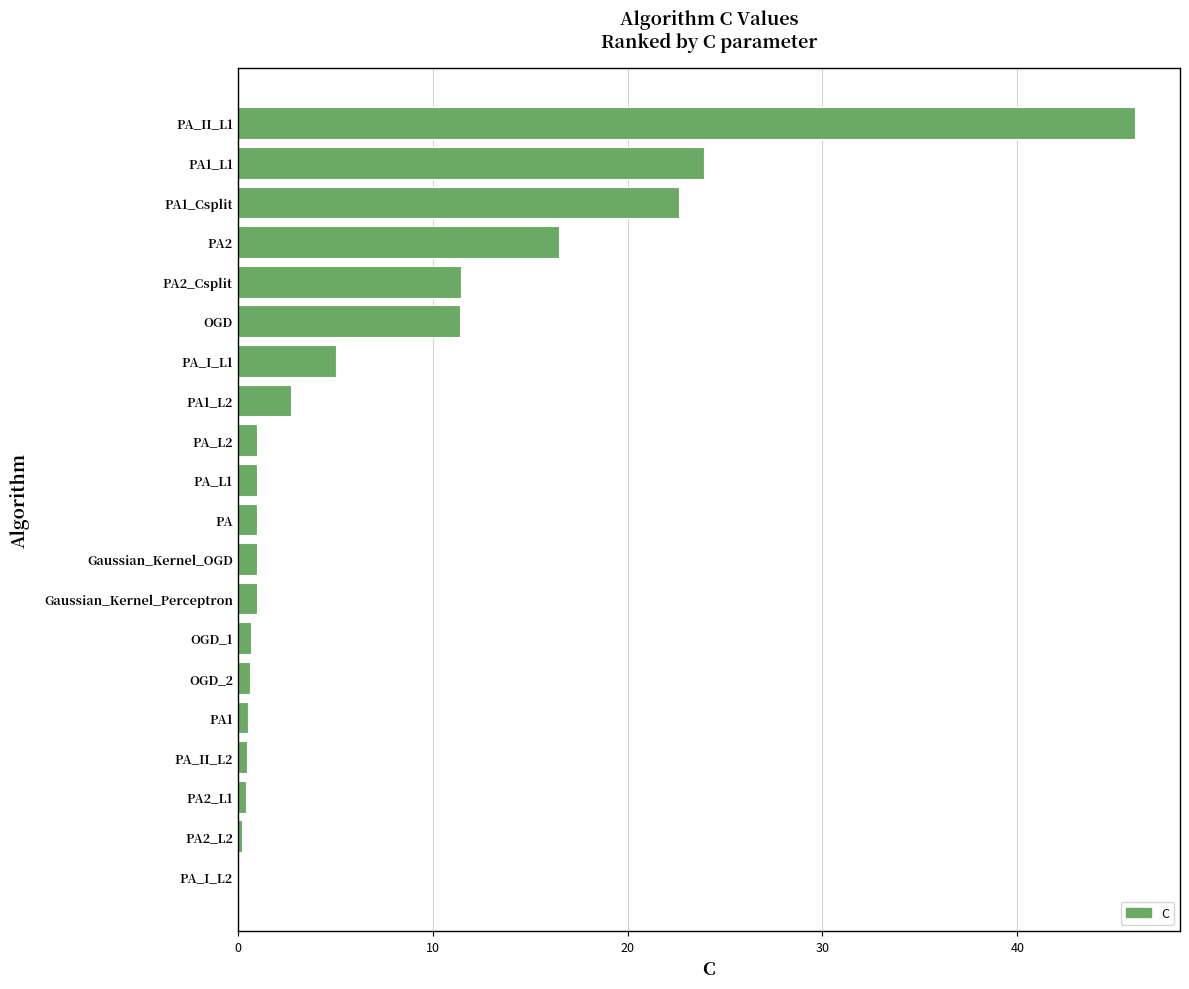

At which category does the chart reach its peak across all series?

PA_II_L1